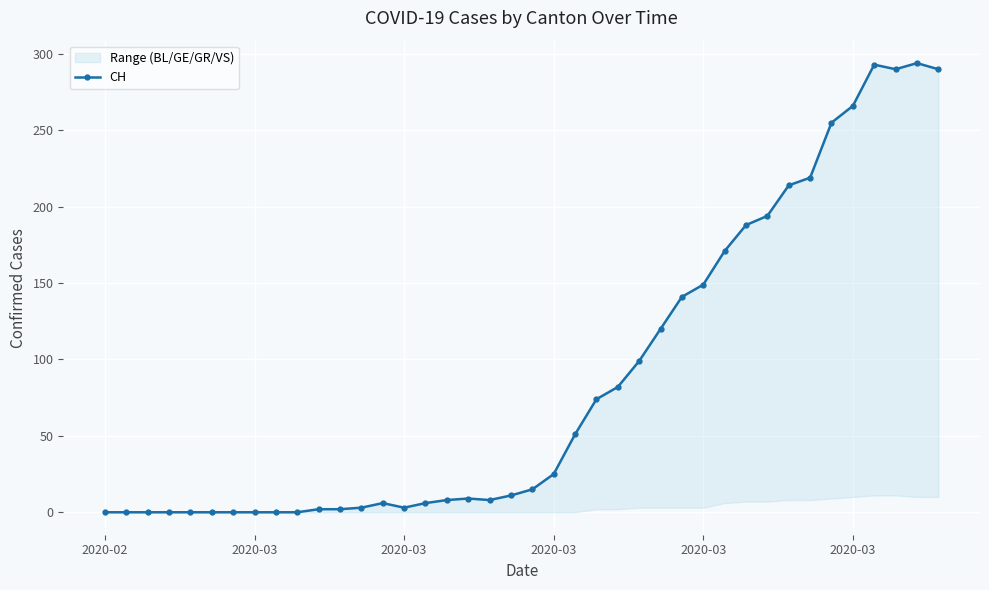

How many data points are less than 15?

20